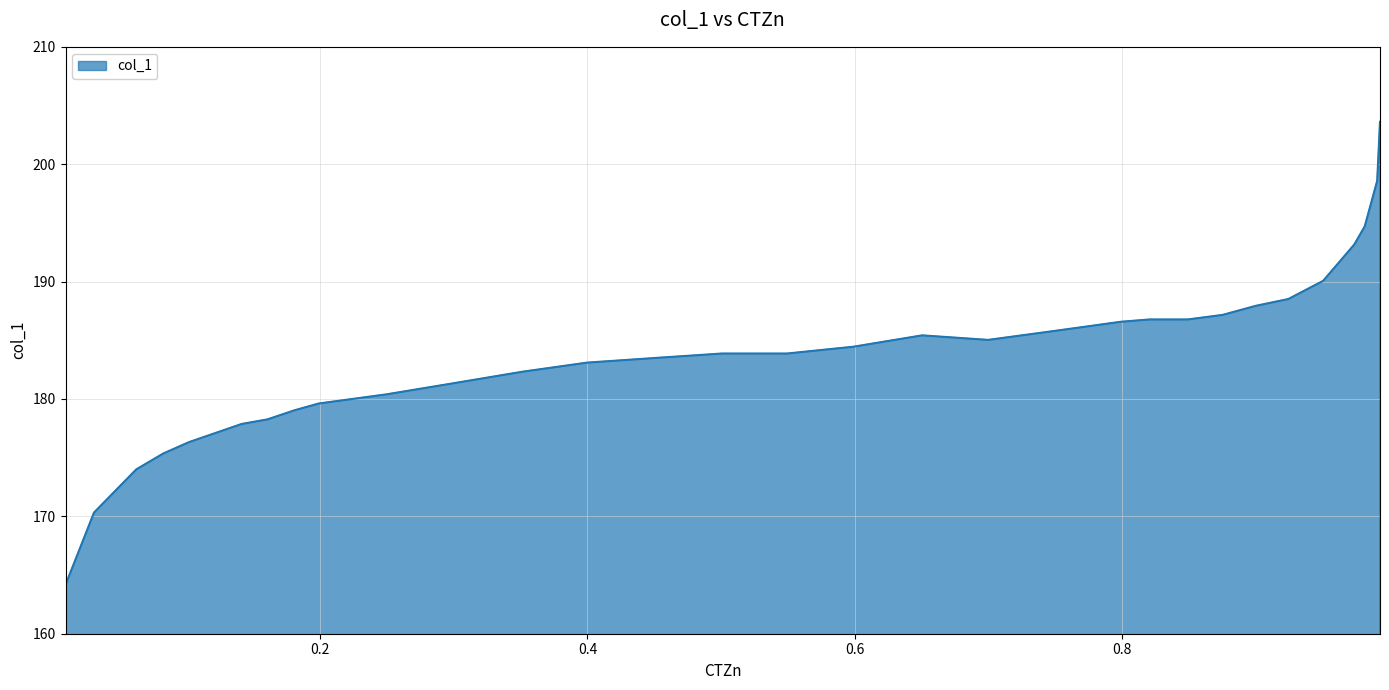

What is the smallest value displayed?

164.2